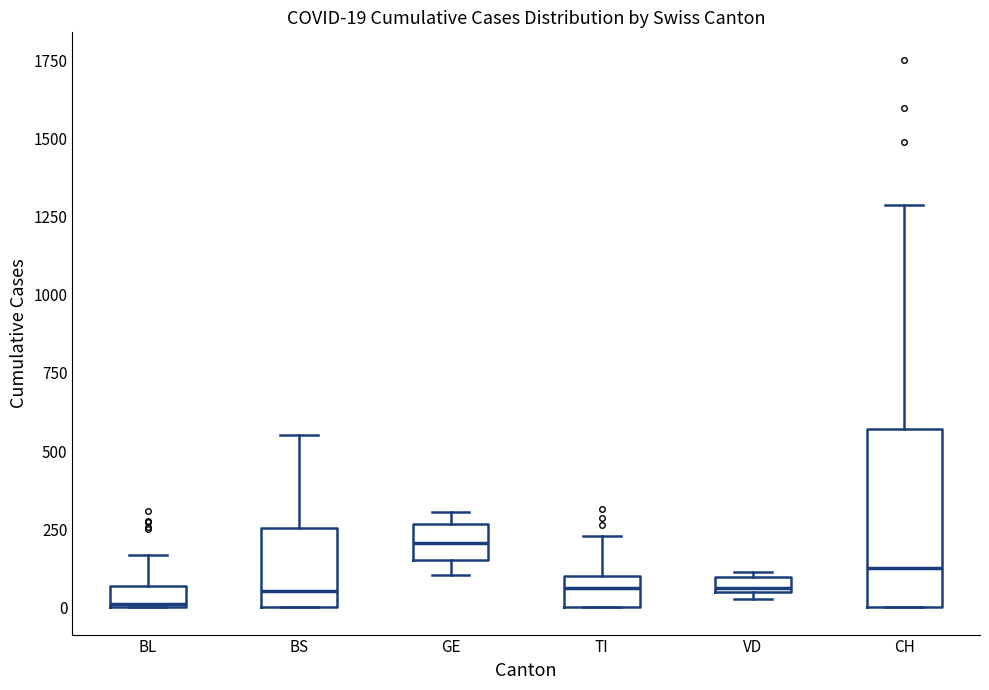

Comparing the boxes themselves (not the whiskers), which one is the tallest?

CH